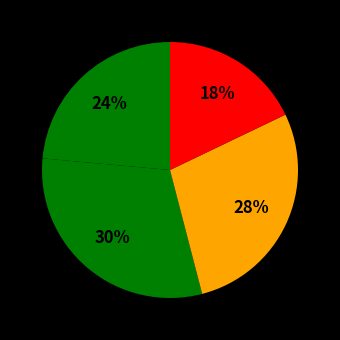

Count the number of slices in the pie.

4